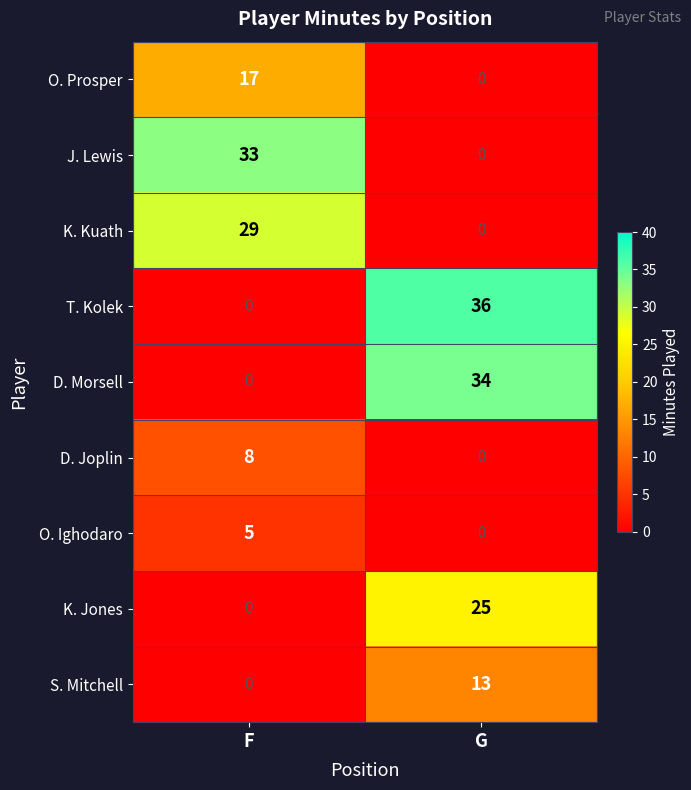

At which category is the sum across all series the highest?

G